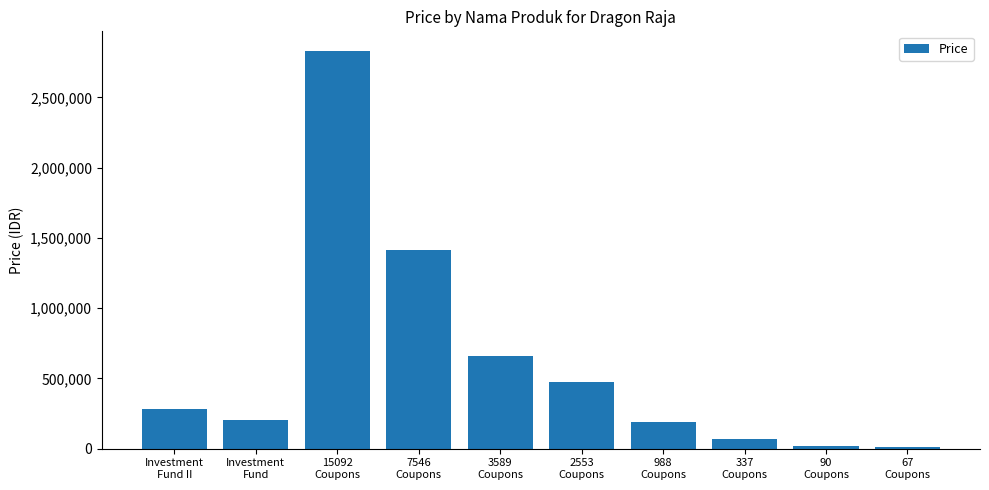

What is the maximum value shown in the chart?

2828480